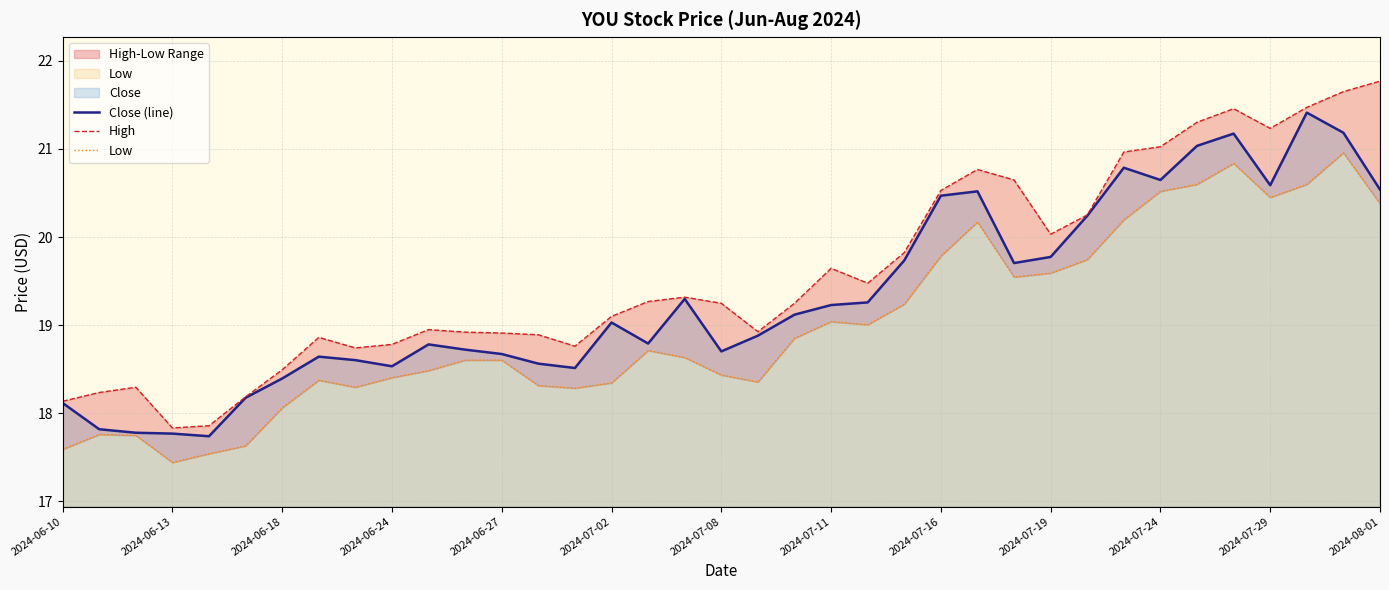

What is the minimum value for Close (line)?

17.7